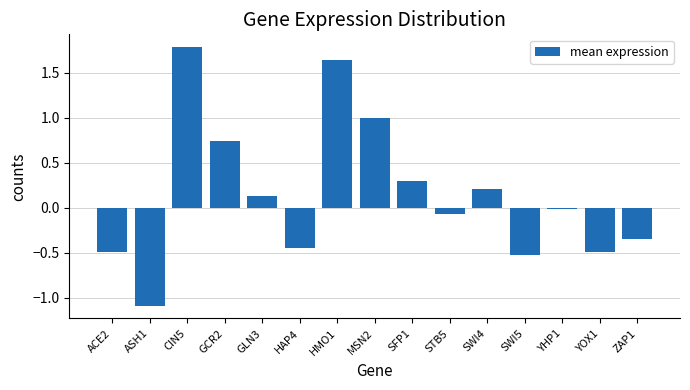

How many negative values are there?

8